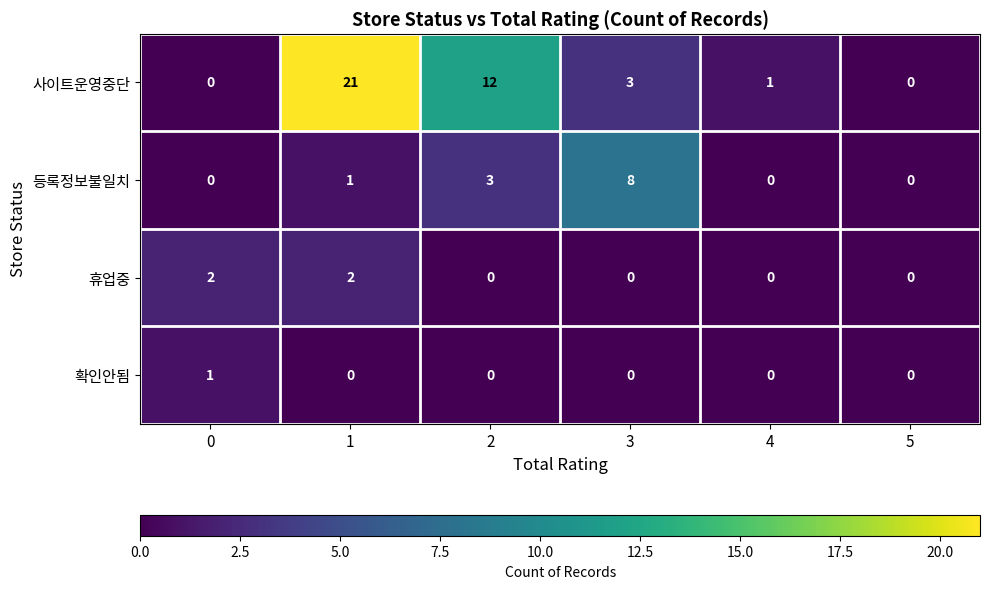

List the series in order of their peak value, lowest first.

확인안됨, 휴업중, 등록정보불일치, 사이트운영중단